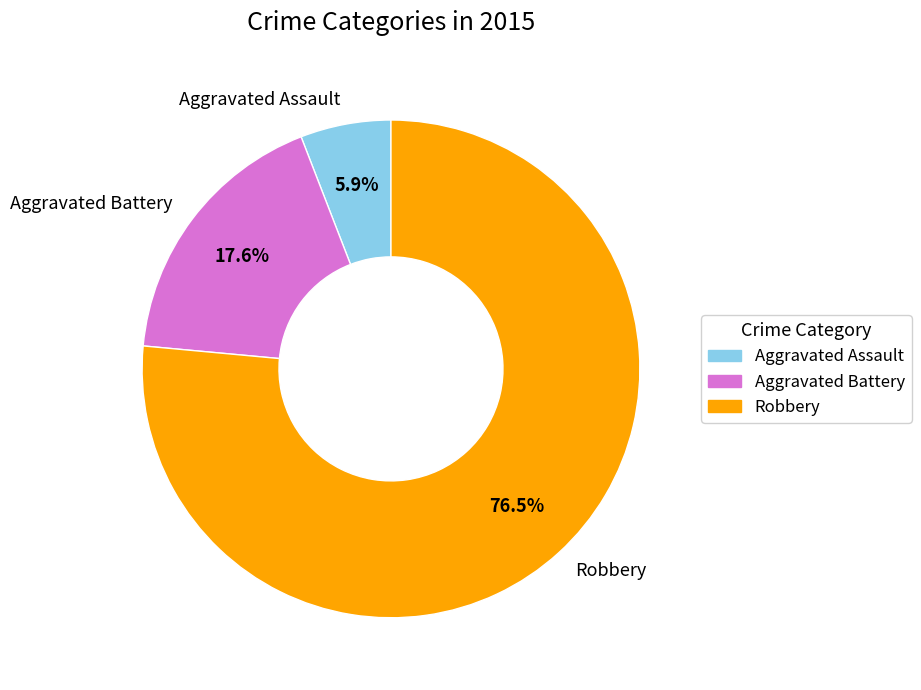

How much of the chart is everything except Aggravated Assault?

94.1%